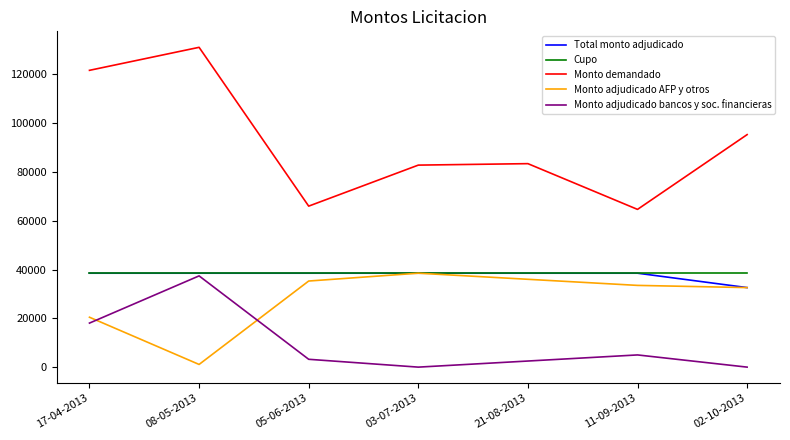

What are all the series names shown in the legend?

Total monto adjudicado, Cupo, Monto demandado, Monto adjudicado AFP y otros, Monto adjudicado bancos y soc. financieras